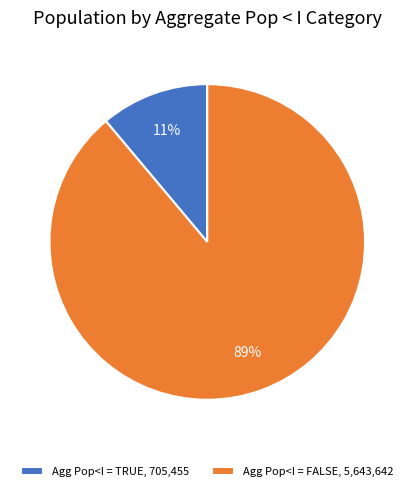

Count the number of slices in the pie.

2